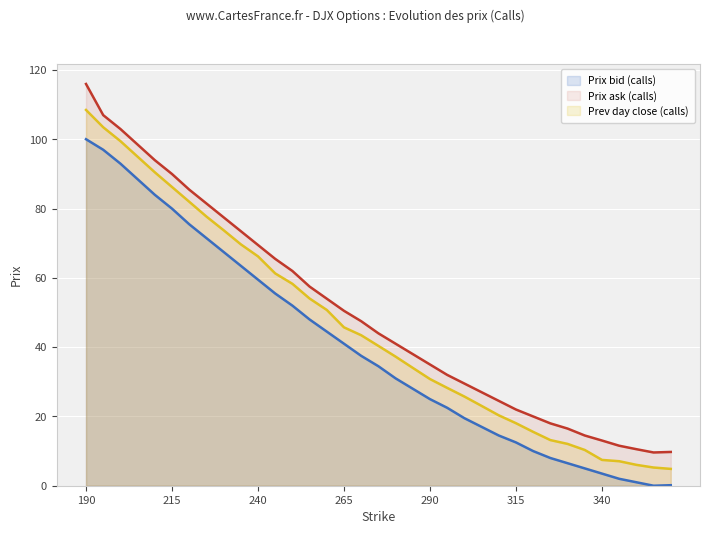

At which category does the chart reach its peak across all series?

190